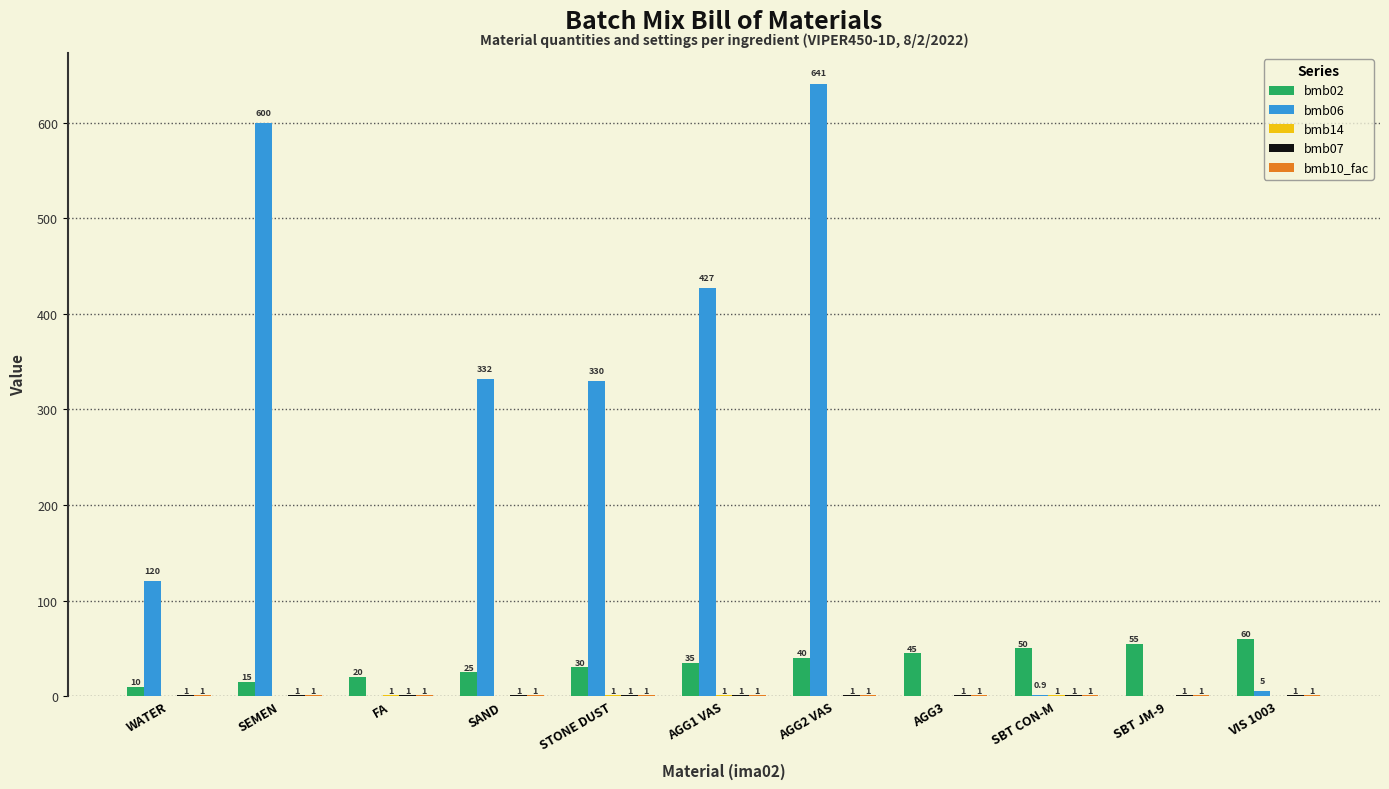

Is it true that bmb06 equals 1130.6 at AGG2 VAS?

False